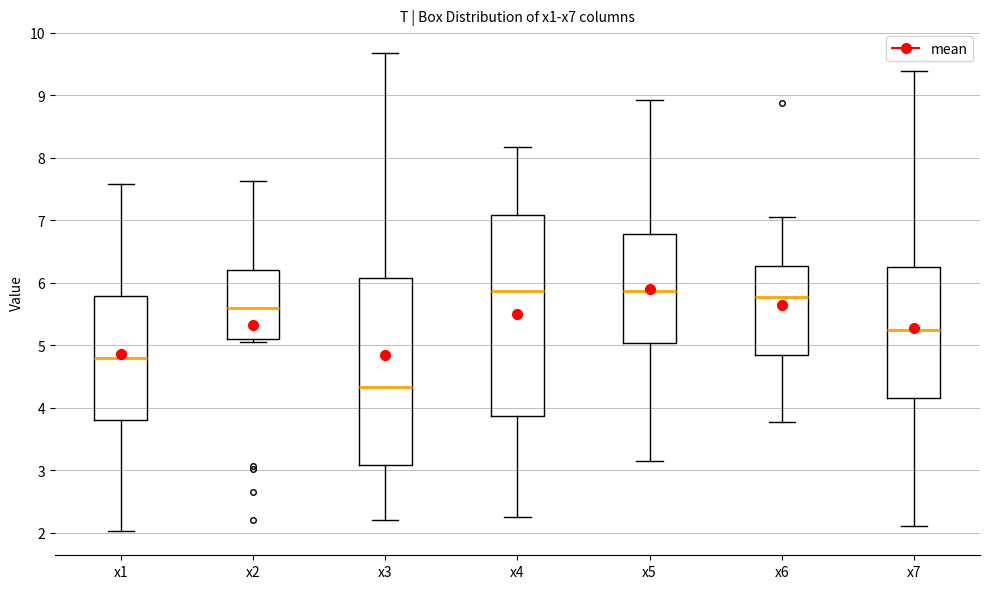

Which box is the tallest, from its lower edge to its upper edge?

x4